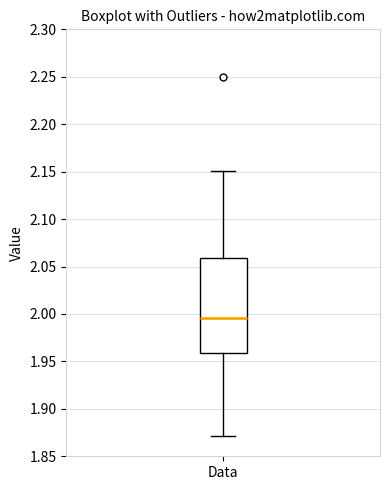

Read this box plot against the y-axis: the position of the median line, the range covered by the box, and the ends of both whiskers. The values are not printed on the chart, so give them approximately, as read against the axis.

median 1.995, box 1.960 to 2.060, whiskers 1.870 to 2.150